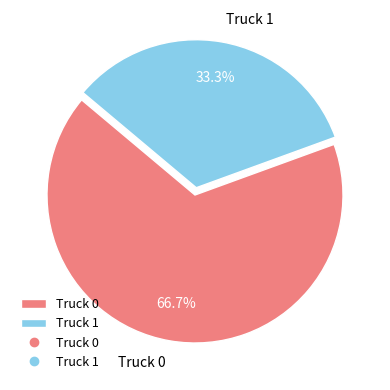

To the nearest percent, what is the combined percentage of Truck 1 and Truck 0?

100%